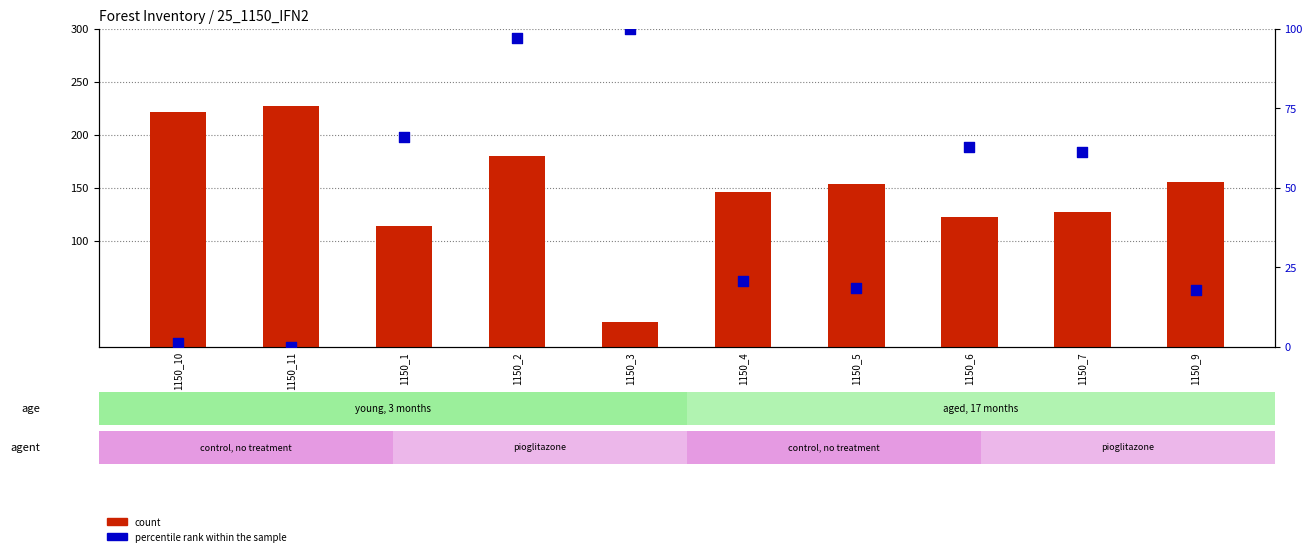

At which category is the sum across all series the highest?

1150_2